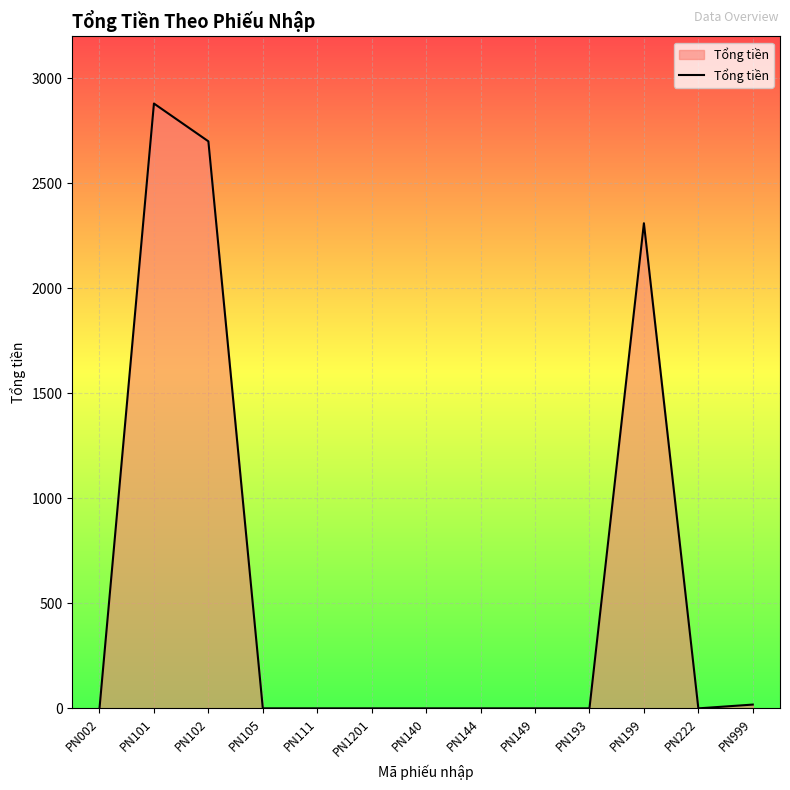

Reading left to right, list all the values displayed in this chart.

PN002=0	PN101=2880	PN102=2700	PN105=0	PN111=0	PN1201=0	PN140=0	PN144=0	PN149=0	PN193=0	PN199=2310	PN222=0	PN999=18